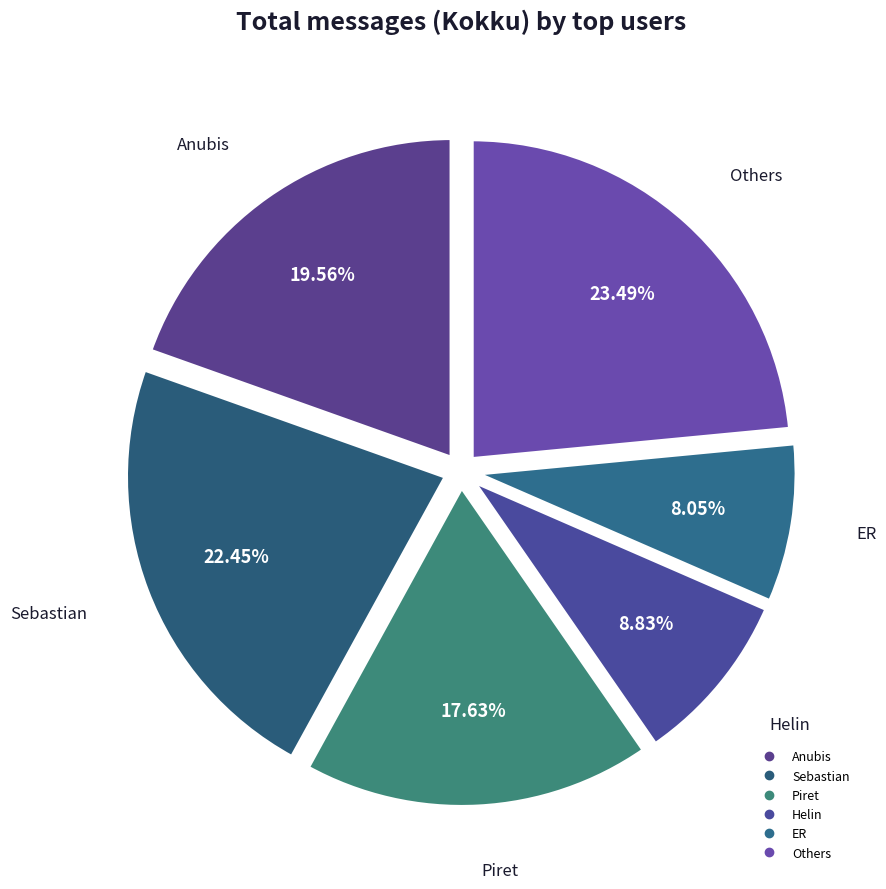

To the nearest percent, what is the difference between the largest and smallest slice percentages?

15%